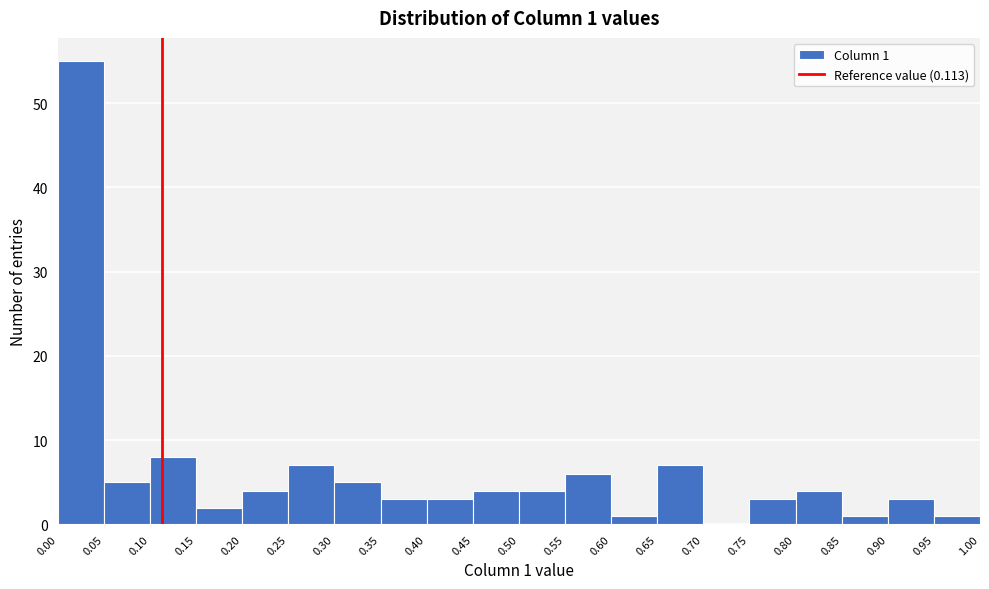

Over which range of the x-axis is the bar tallest?

0.00 to 0.05